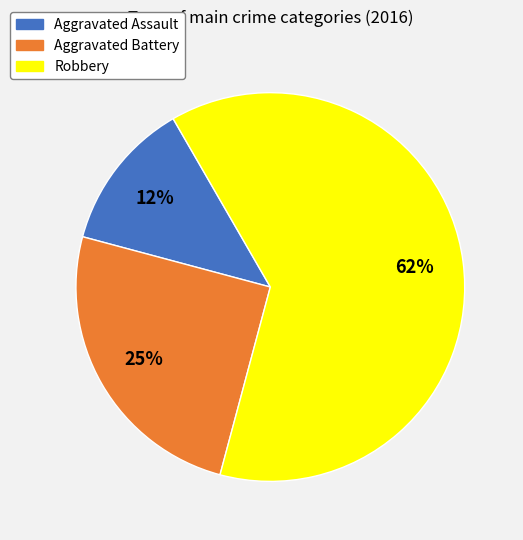

Which has a higher value, Robbery or Aggravated Assault?

Robbery